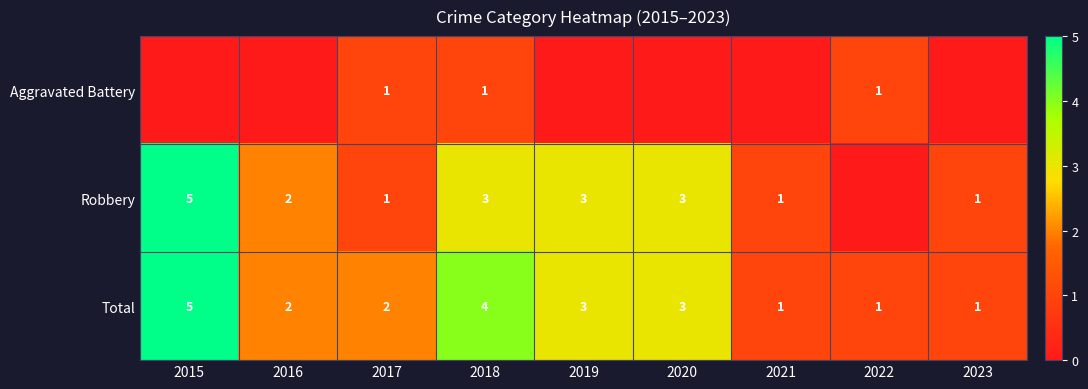

How many Total values are between 1 and 3?

7